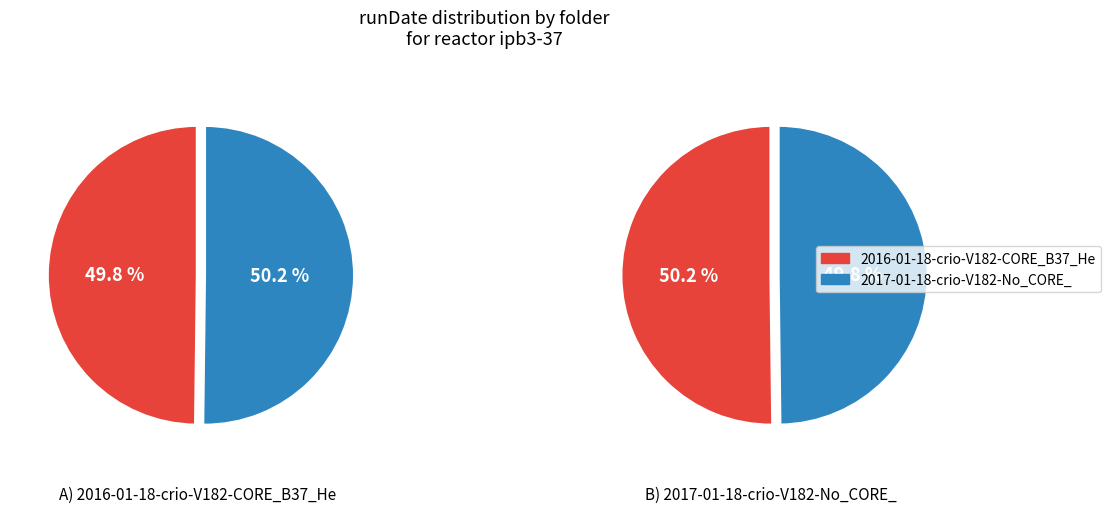

Which has a higher value, 2017-01-18-crio-V182-No_CORE_ or 2016-01-18-crio-V182-CORE_B37_He?

2017-01-18-crio-V182-No_CORE_